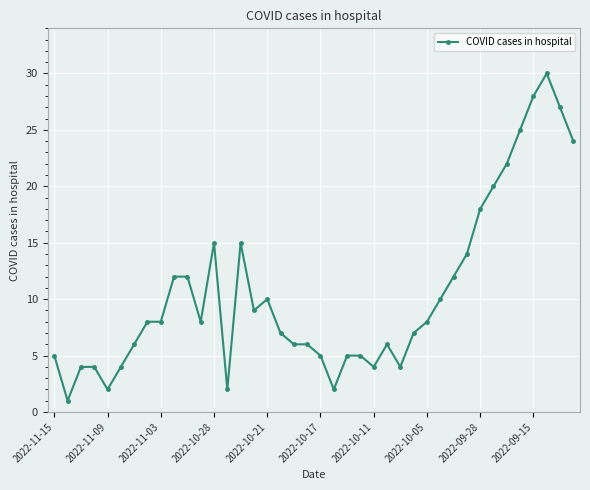

What is the difference between the maximum and minimum values?

29